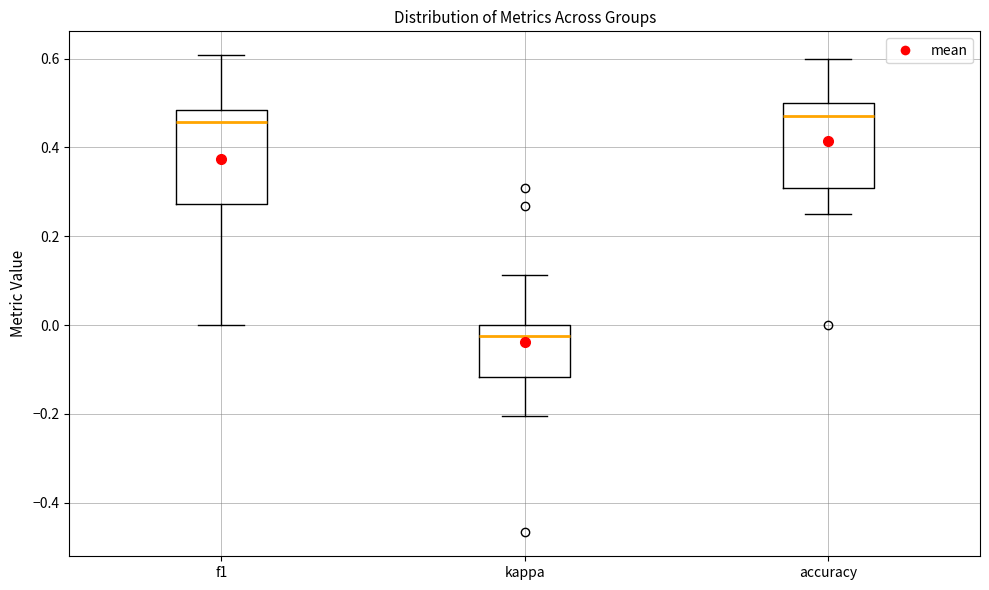

Where does the upper whisker of the box for kappa end on the y-axis? The values are not printed on the chart, so give them approximately, as read against the axis.

0.12